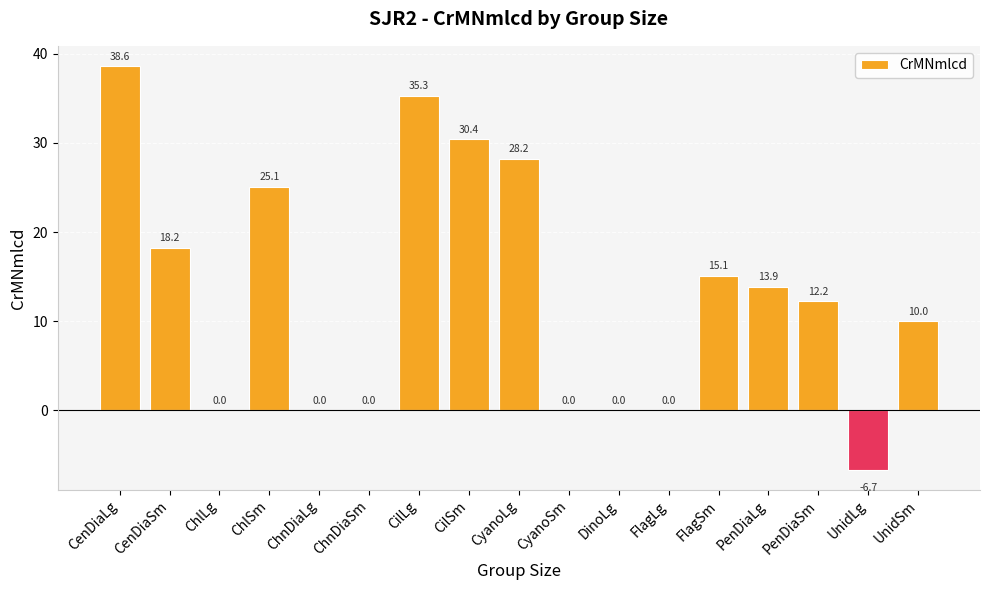

What value does the data have at ChlSm?

25.1